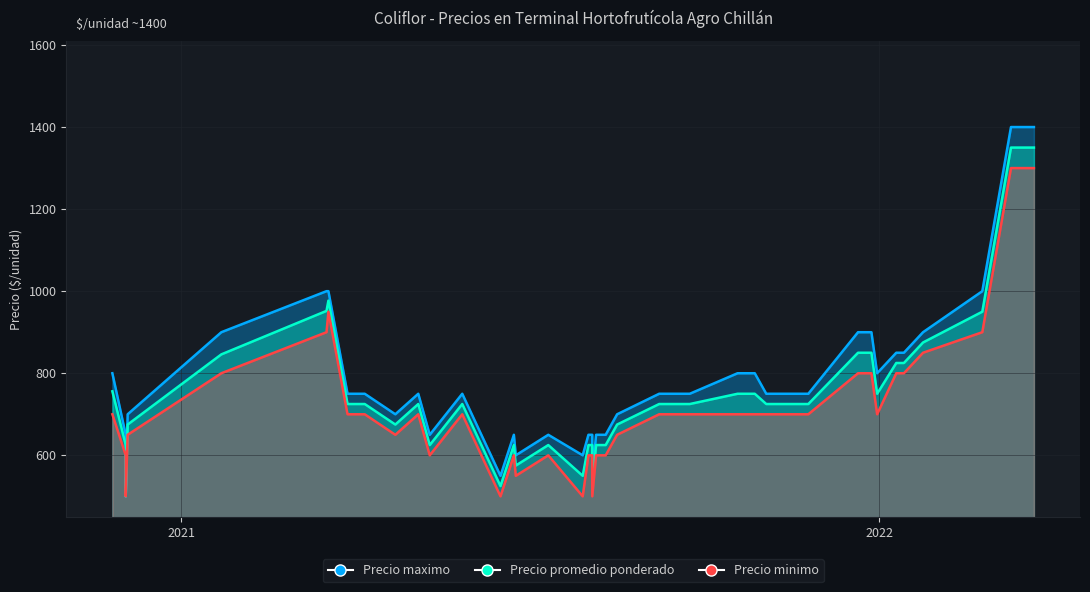

How many values in the Precio promedio ponderado series are below 725?

16